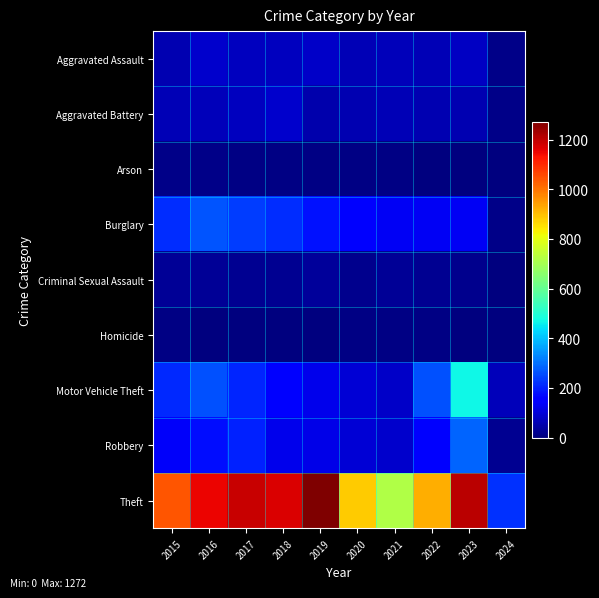

Reading left to right, list all the values displayed in this chart.

Aggravated Assault: 2015=56	2016=88	2017=72	2018=72	2019=80	2020=62	2021=66	2022=61	2023=79	2024=12
Aggravated Battery: 2015=60	2016=66	2017=71	2018=86	2019=53	2020=57	2021=60	2022=56	2023=56	2024=11
Arson: 2015=10	2016=12	2017=7	2018=7	2019=5	2020=7	2021=6	2022=3	2023=2	2024=0
Burglary: 2015=216	2016=266	2017=237	2018=218	2019=182	2020=146	2021=133	2022=130	2023=134	2024=11
Criminal Sexual Assault: 2015=29	2016=26	2017=22	2018=24	2019=31	2020=16	2021=26	2022=21	2023=18	2024=1
Homicide: 2015=5	2016=4	2017=4	2018=4	2019=4	2020=5	2021=6	2022=7	2023=3	2024=0
Motor Vehicle Theft: 2015=212	2016=259	2017=208	2018=163	2019=123	2020=99	2021=82	2022=259	2023=472	2024=65
Robbery: 2015=139	2016=178	2017=202	2018=121	2019=116	2020=97	2021=88	2022=151	2023=284	2024=20
Theft: 2015=1041	2016=1151	2017=1188	2018=1170	2019=1272	2020=884	2021=716	2022=920	2023=1203	2024=221